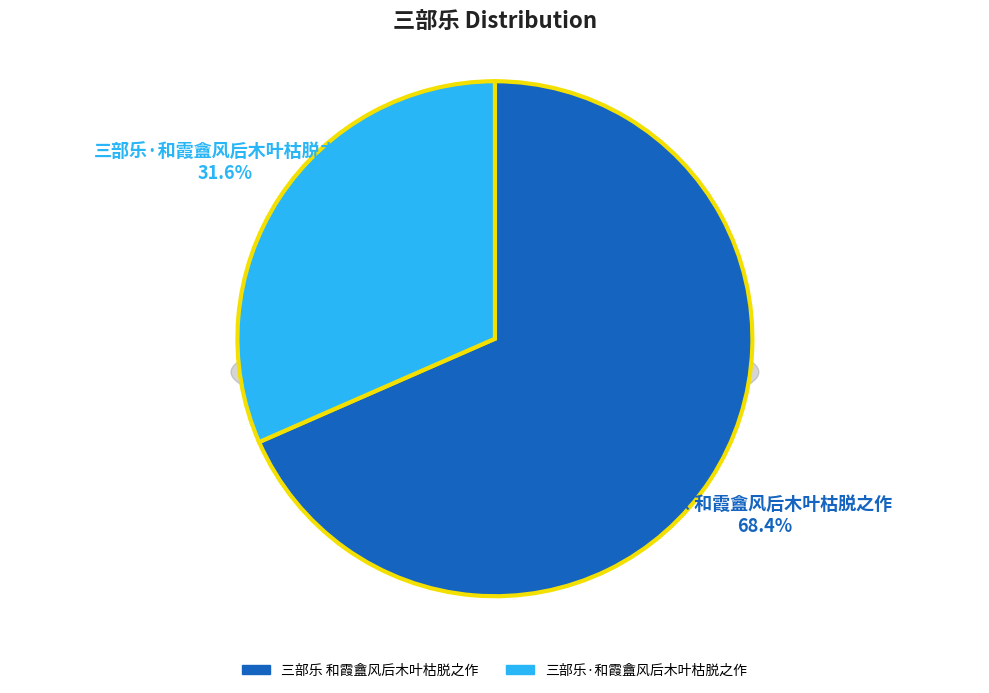

Rank the categories by value from highest to lowest.

三部乐 和霞盦风后木叶枯脱之作, 三部乐·和霞盦风后木叶枯脱之作